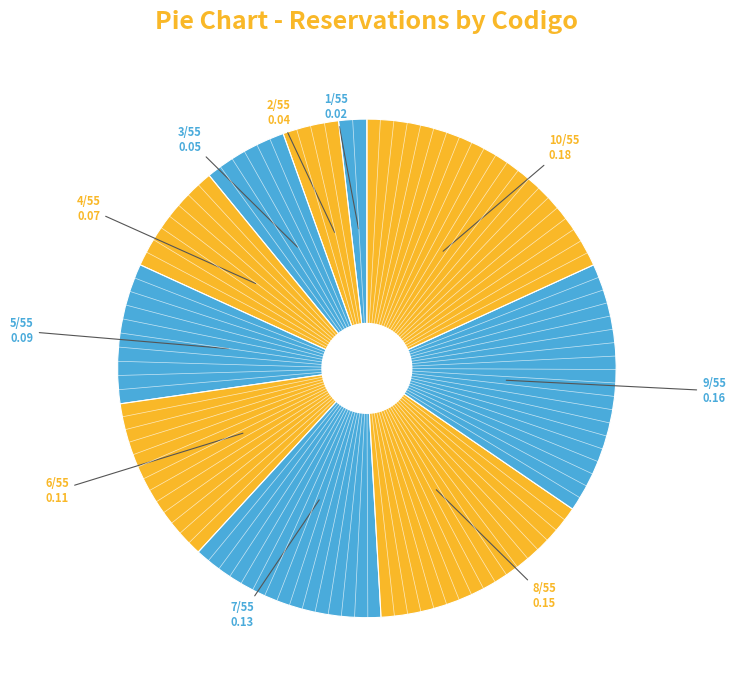

Is there any slice that represents more than half of the pie?

No